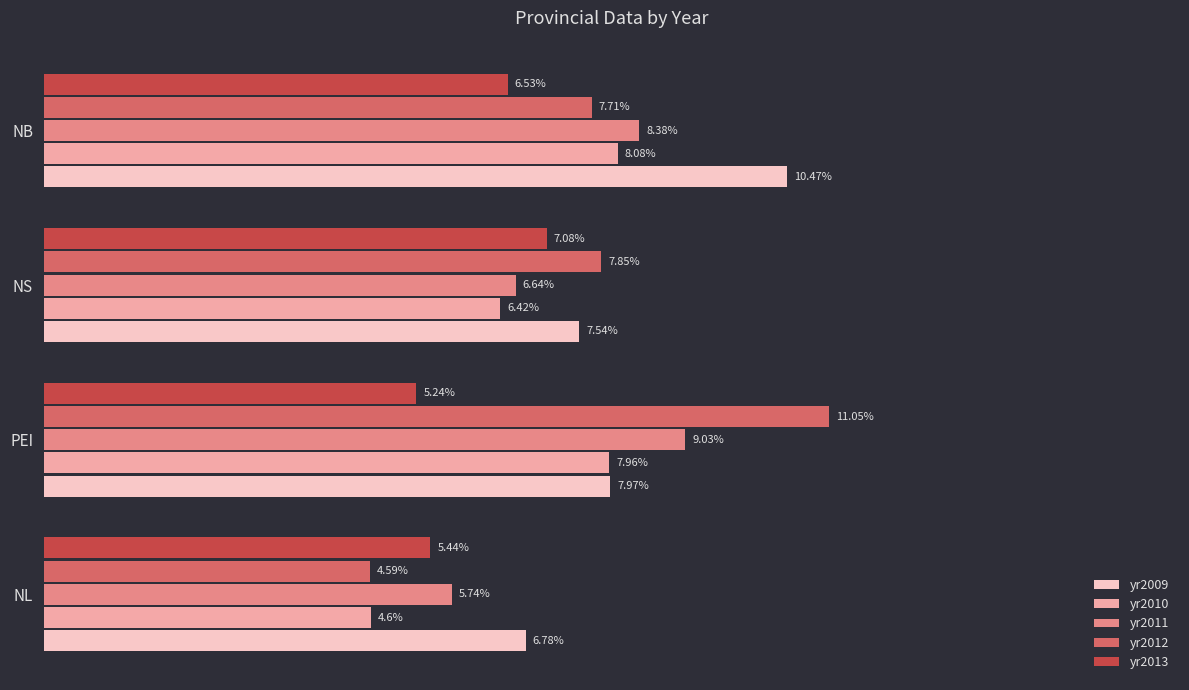

Where is yr2013 nearest to the value 6?

NB